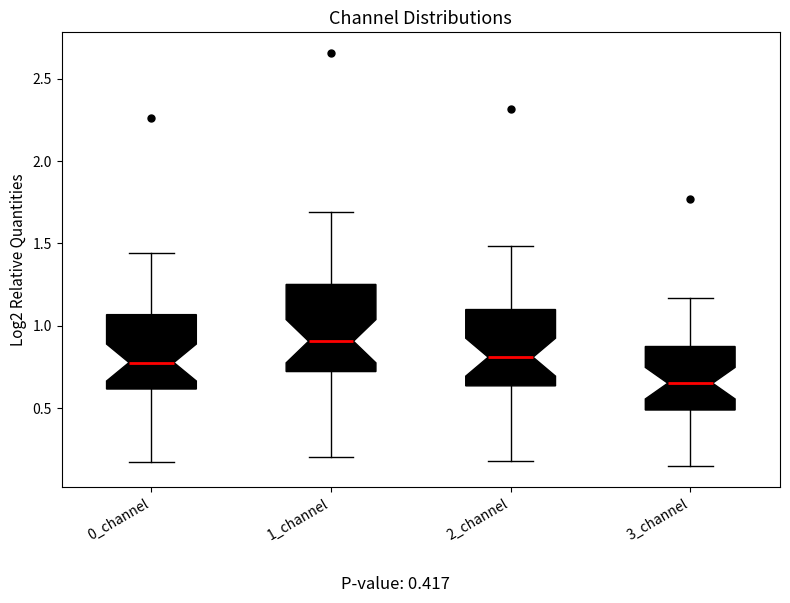

Reading left to right, transcribe this box plot: for each box, give where its median line is, the range the box spans, and where its two whiskers end, as read against the y-axis. The values are not printed on the chart, so give them approximately, as read against the axis.

0_channel: median 0.80, box 0.60 to 1.05, whiskers 0.15 to 1.45
1_channel: median 0.90, box 0.70 to 1.25, whiskers 0.20 to 1.70
2_channel: median 0.80, box 0.65 to 1.10, whiskers 0.20 to 1.50
3_channel: median 0.65, box 0.50 to 0.85, whiskers 0.15 to 1.15